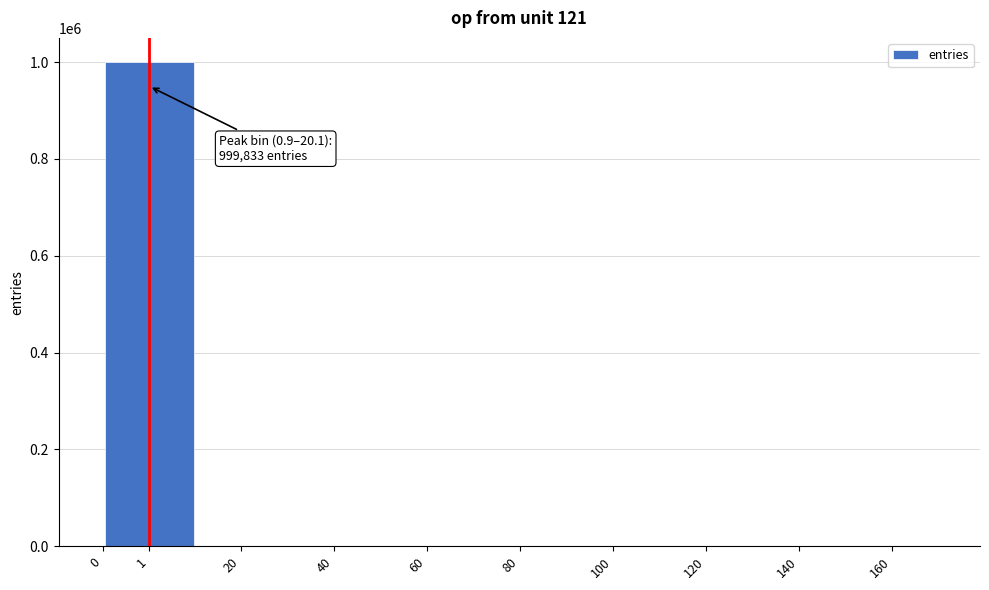

What is the maximum value shown in the chart?

999833